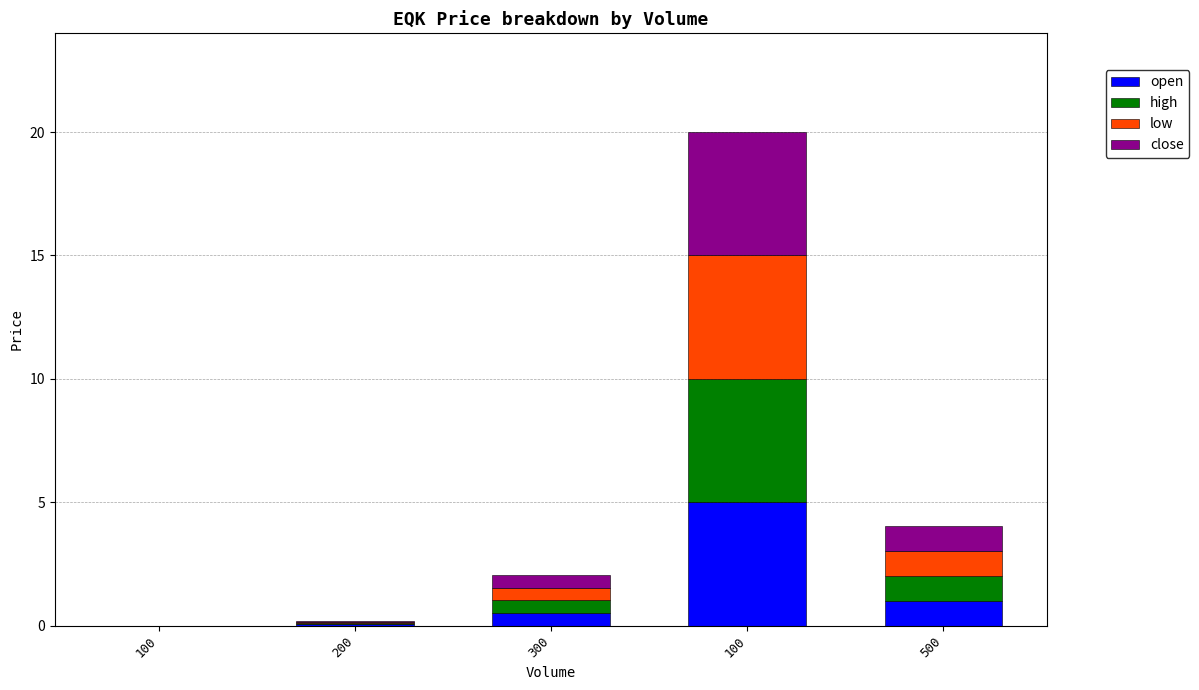

Which series has the largest range (max minus min)?

open